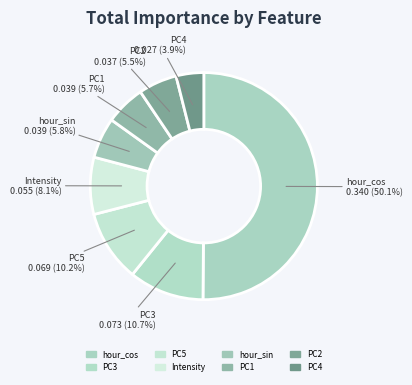

How much of the chart is everything except PC5?

89.8%